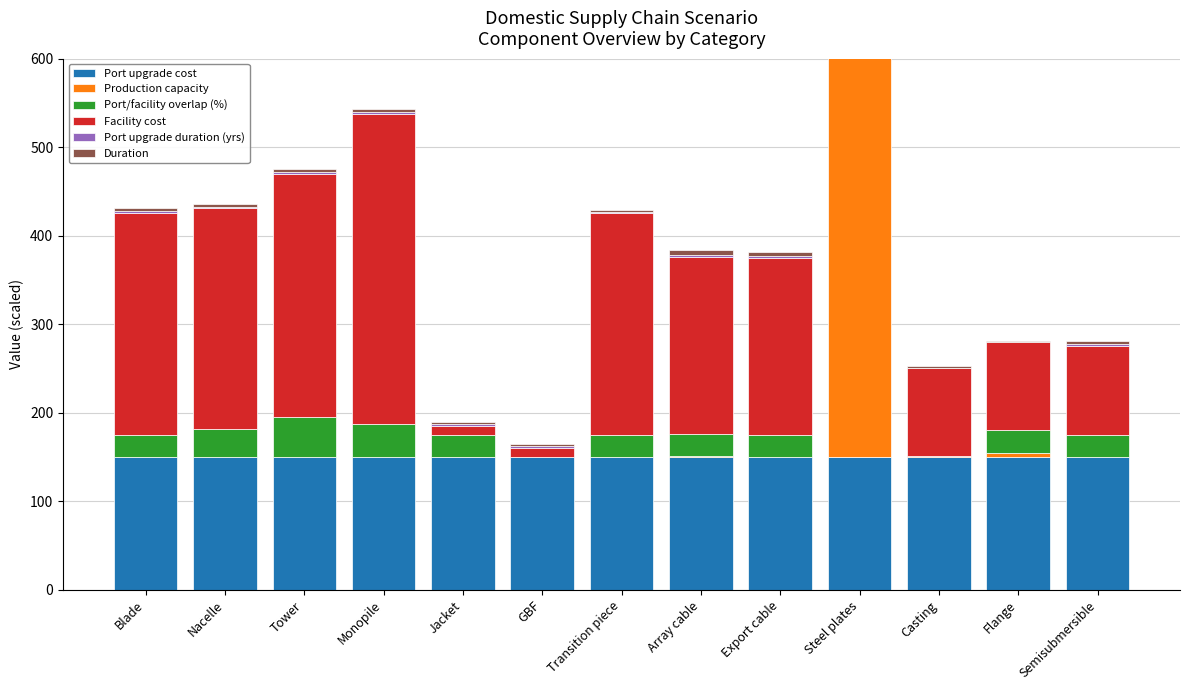

Which category has the lowest value in the Port/facility overlap (%) series?

GBF